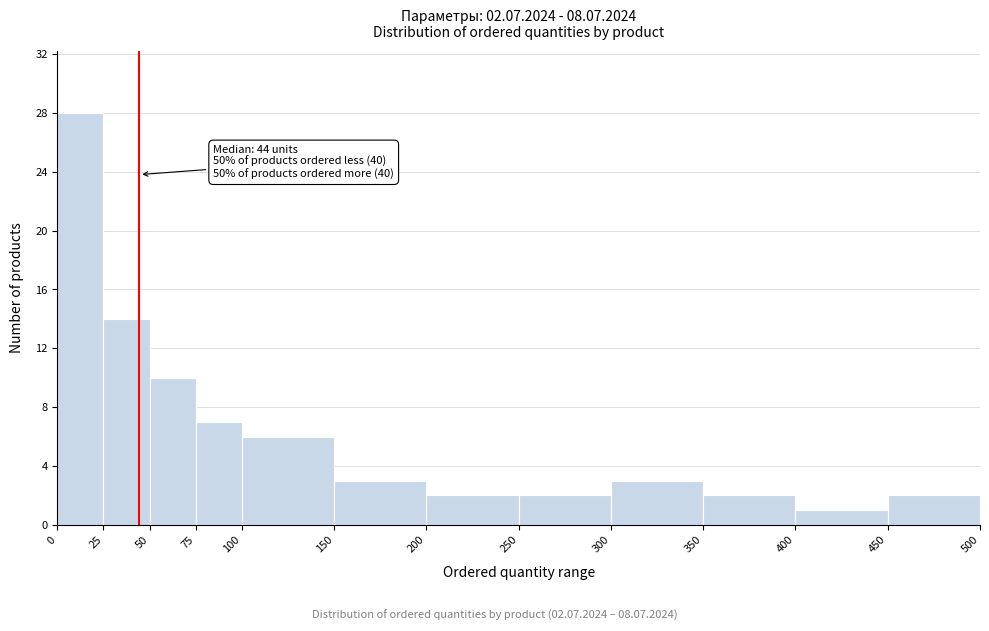

Which range on the x-axis has the tallest bar?

0 to 25